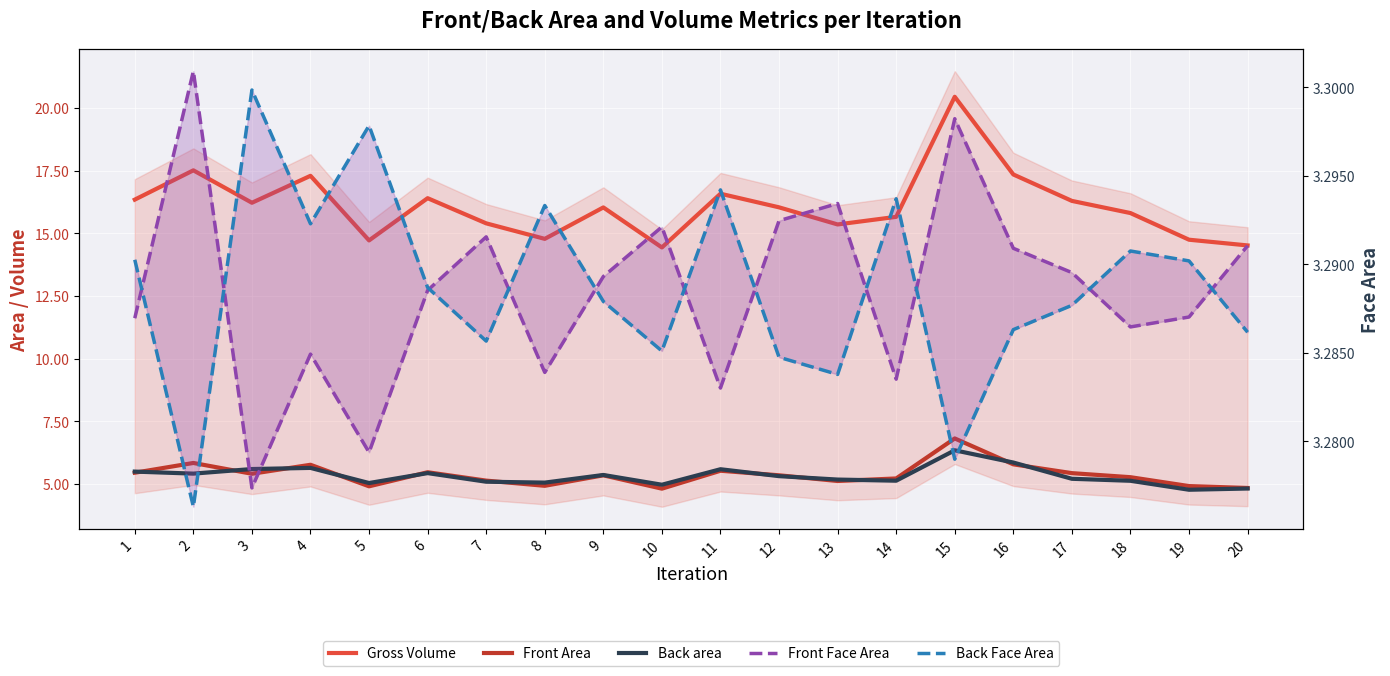

Which category has the lowest value in the Front Area series?

10